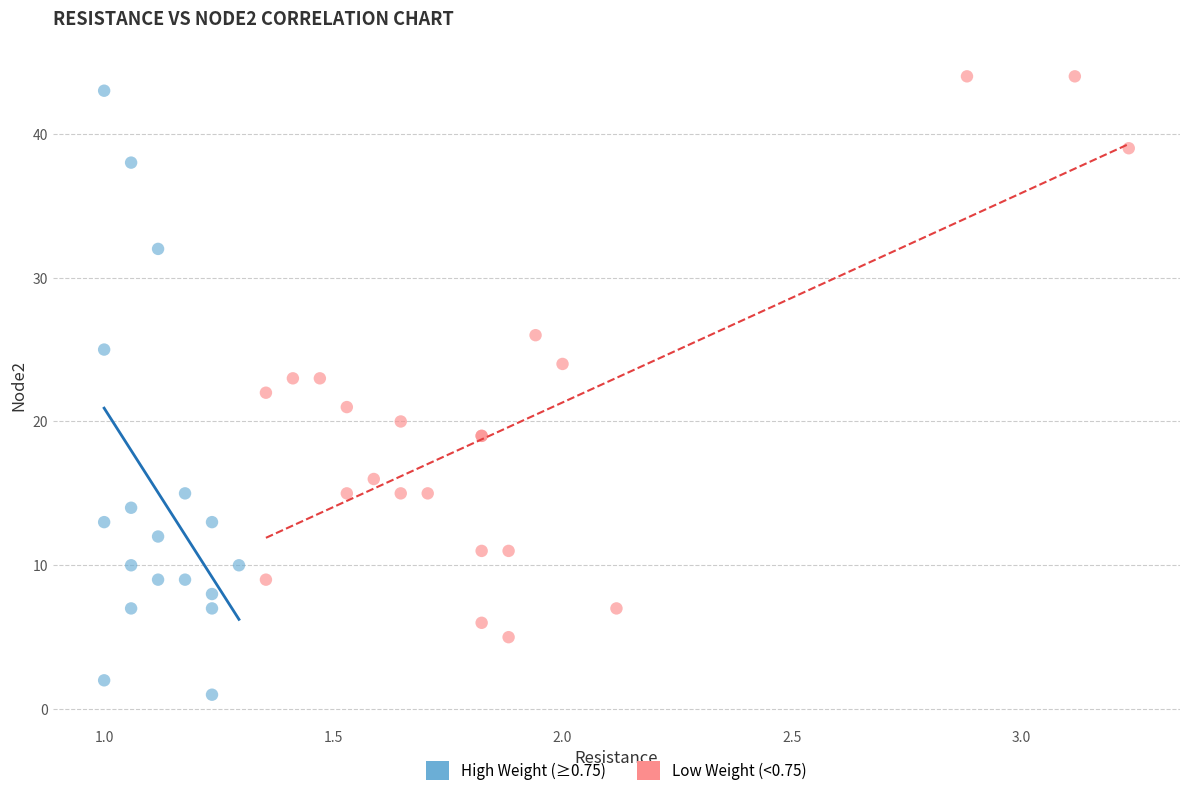

Which series contains the lowest Y value?

High Weight (≥0.75)